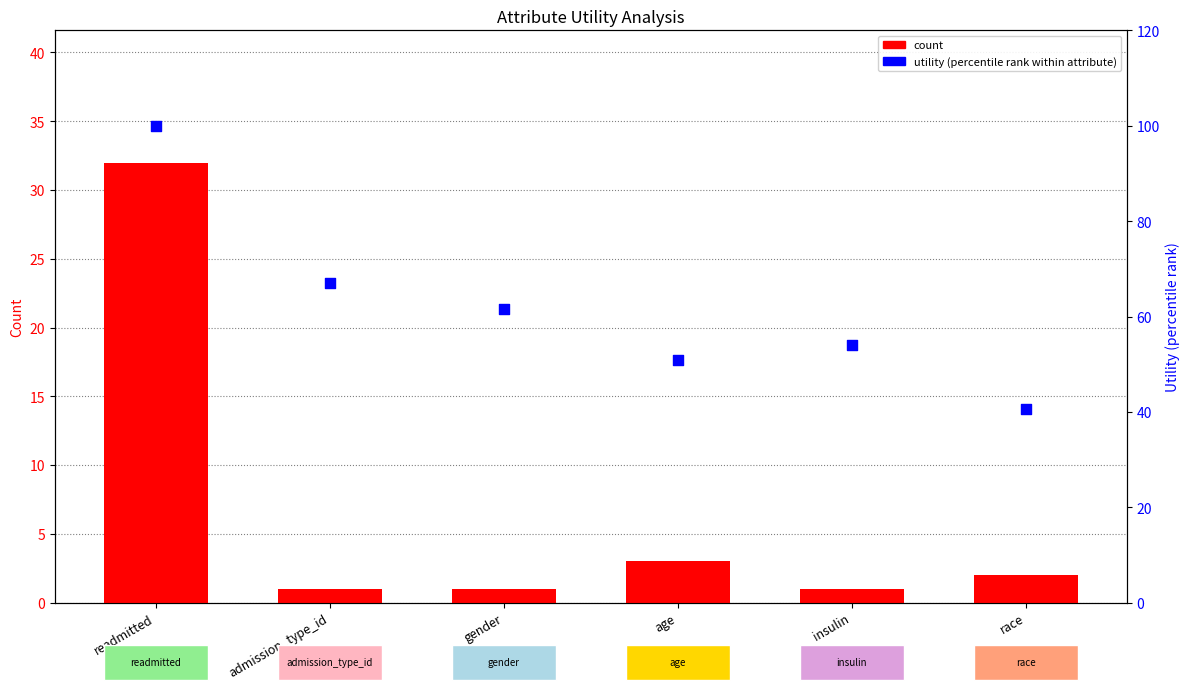

Is the value of count at race greater than the value of utility (percentile rank) at readmitted?

No